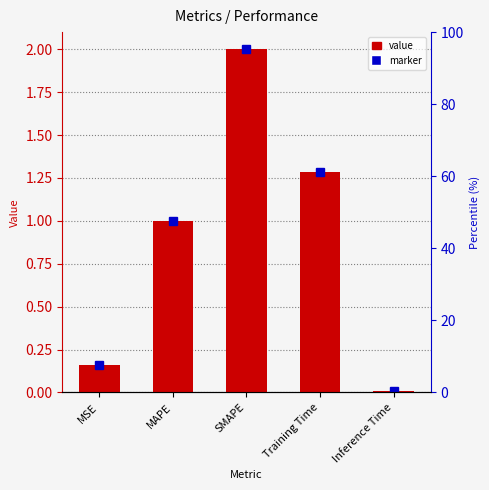

List the labels in order of value, smallest first.

Inference Time, MSE, MAPE, Training Time, SMAPE